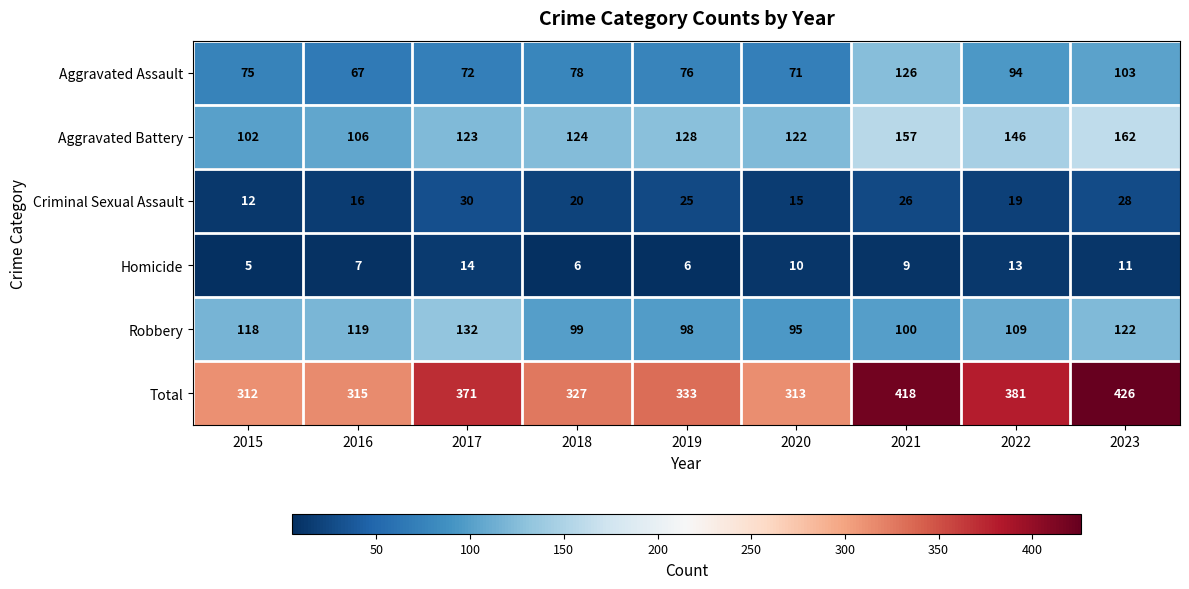

What is the sum of the Criminal Sexual Assault values at 2022 and 2017?

49